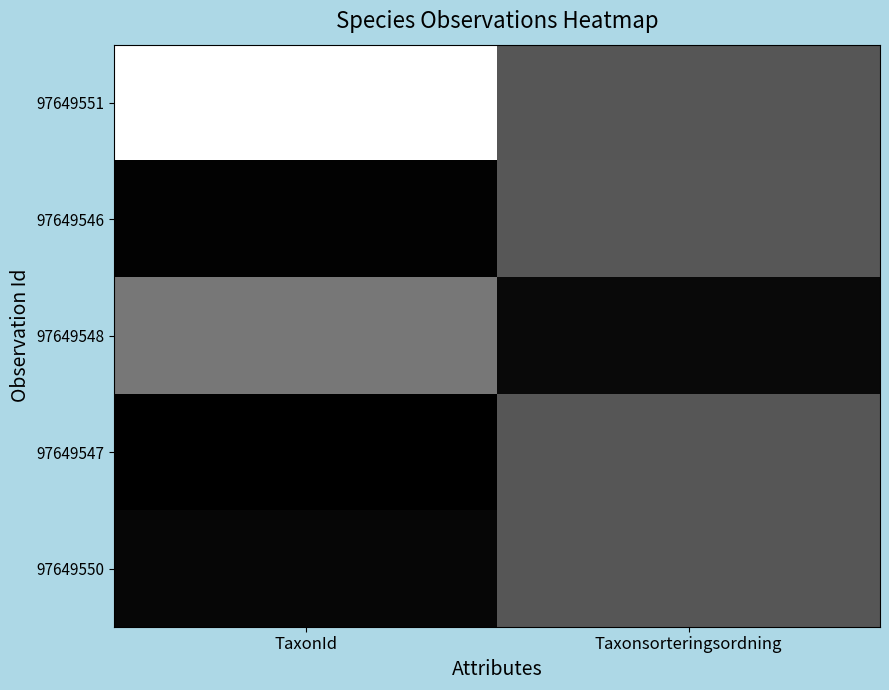

Which has a higher value, TaxonId or Taxonsorteringsordning?

TaxonId